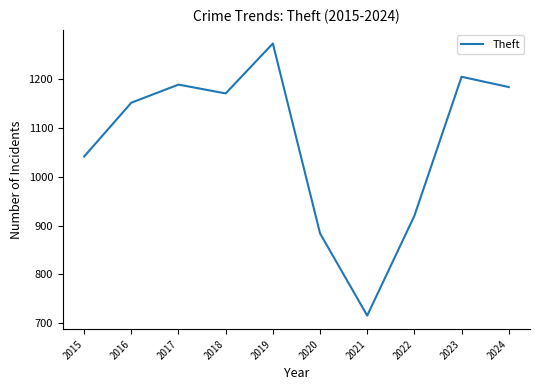

What is the change in value from 2019 to 2024?

-89